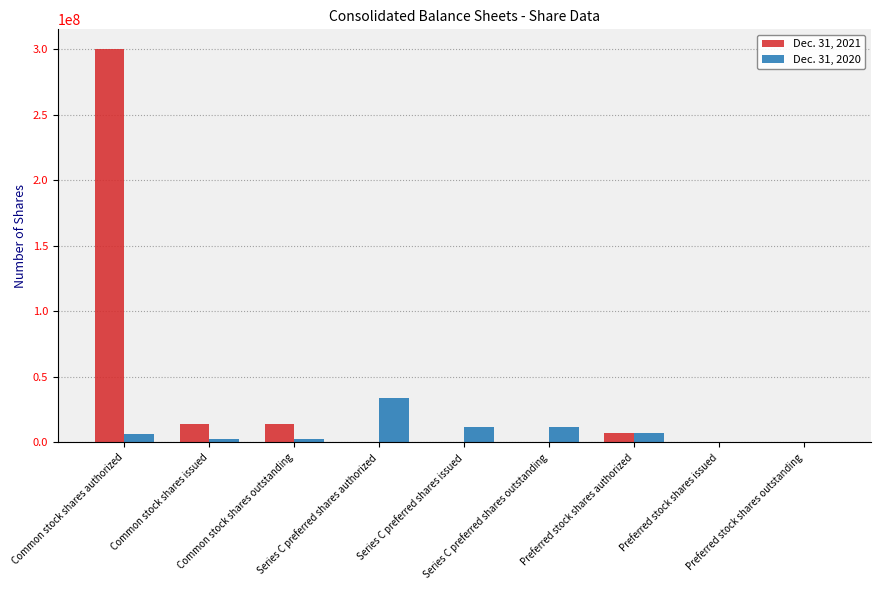

What is the average value of the Dec. 31, 2021 series?

37319817